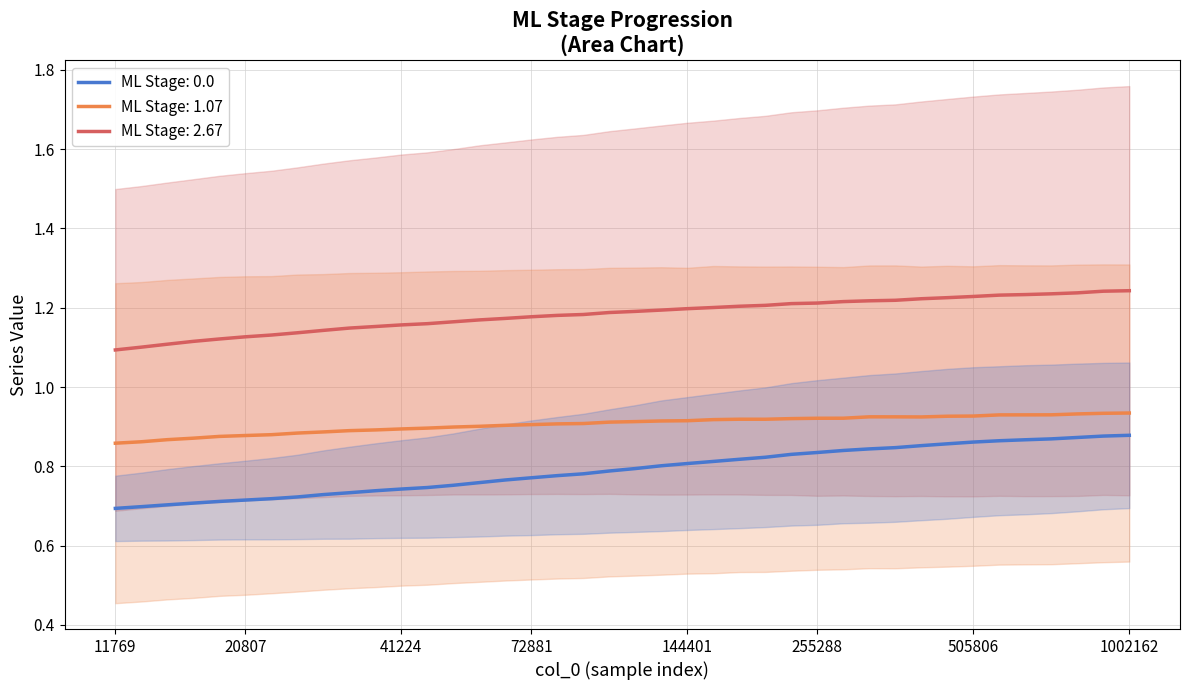

What is the label of the 3rd point from the right?

37